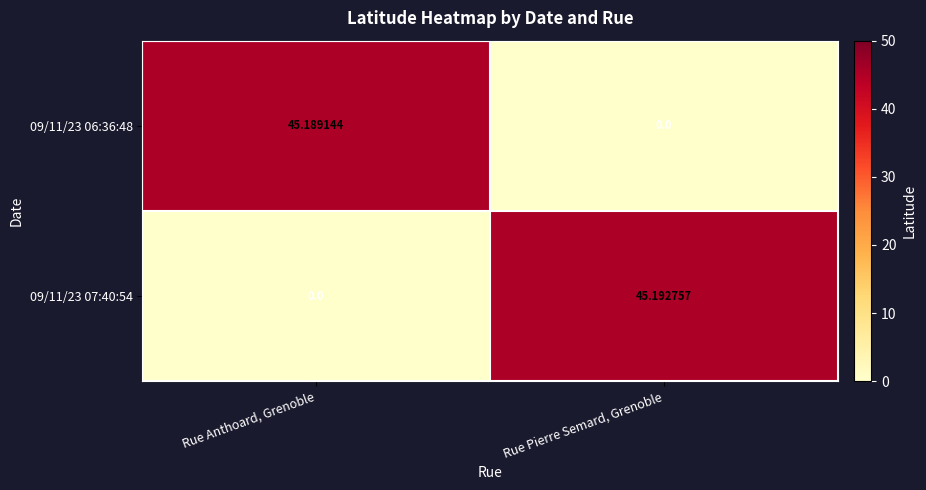

Count the number of data series in this chart.

2